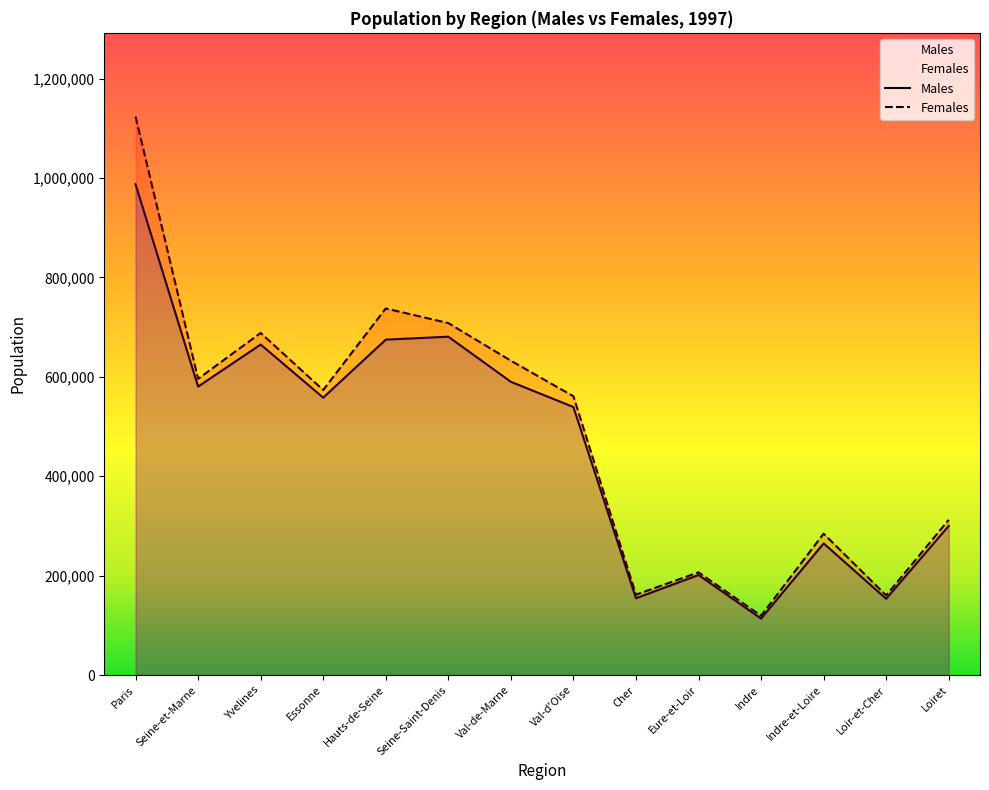

What is the sum of the Males values at Seine-et-Marne and Indre-et-Loire?

845349